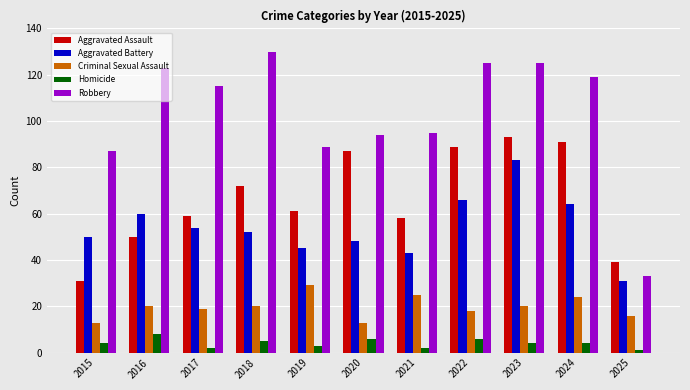

Is it true that Homicide equals 2 at 2017?

True